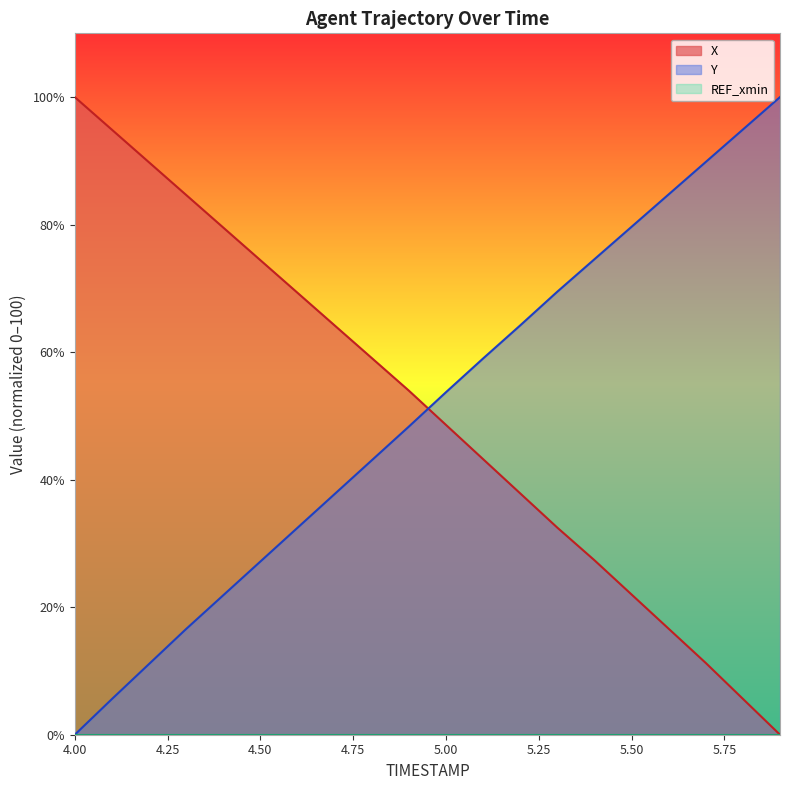

How many categories are shown in the chart?

20